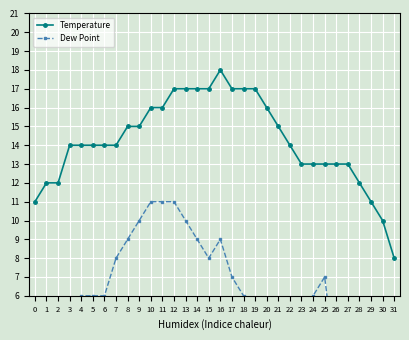

List the series in order of their overall mean, highest first.

Temperature, Dew Point